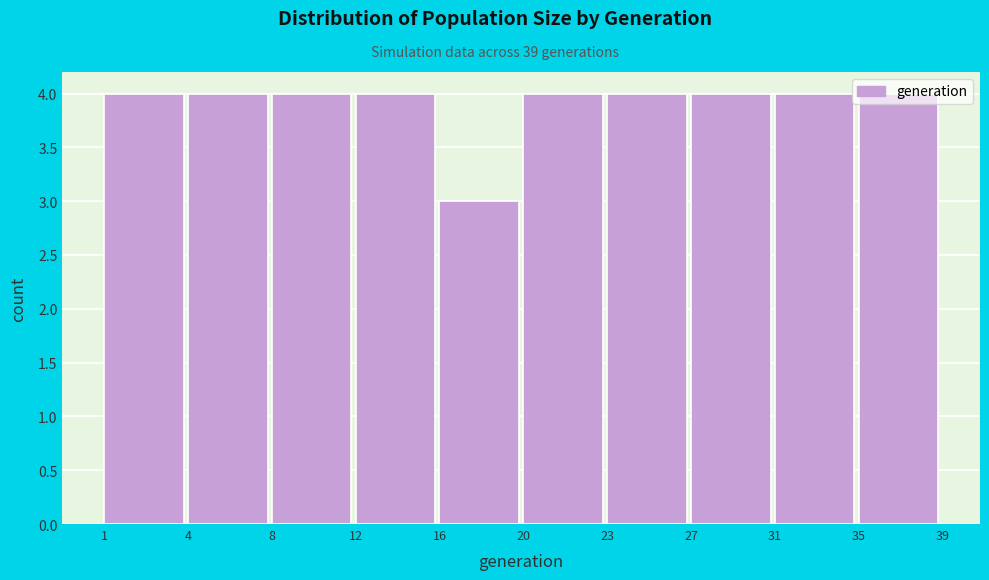

What is the sum of the values at 16 and 20?

7